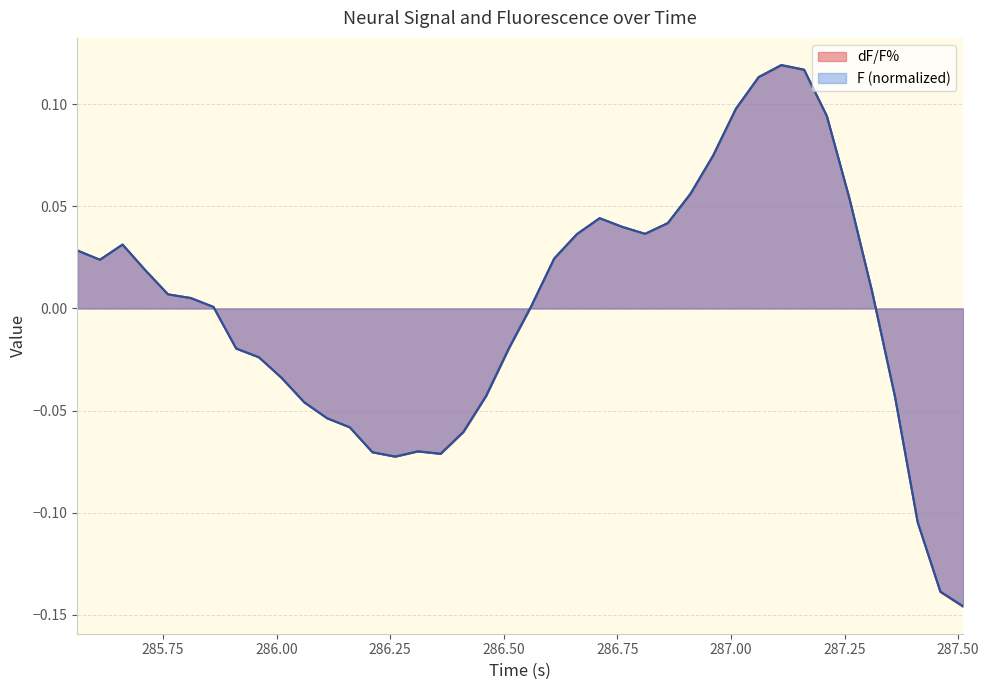

List the labels in order of dF/F% value, largest first.

287.1110094, 287.1610113, 287.0610074, 287.0110055, 287.2110132, 286.9610036, 286.9110017, 287.2610151, 286.710994, 286.8609998, 286.7609959, 286.8109979, 286.6609921, 285.6609537, 285.5609499, 286.6109902, 285.6109518, 285.7109556, 287.311017, 285.7609576, 285.8109595, 286.5609883, 285.8609614, 285.9109633, 286.5109864, 285.9609652, 286.0109671, 286.4609844, 287.3610189, 286.0609691, 286.110971, 286.1609729, 286.4109825, 286.3109787, 286.2109748, 286.3609806, 286.2609768, 287.4110209, 287.4610228, 287.5110247